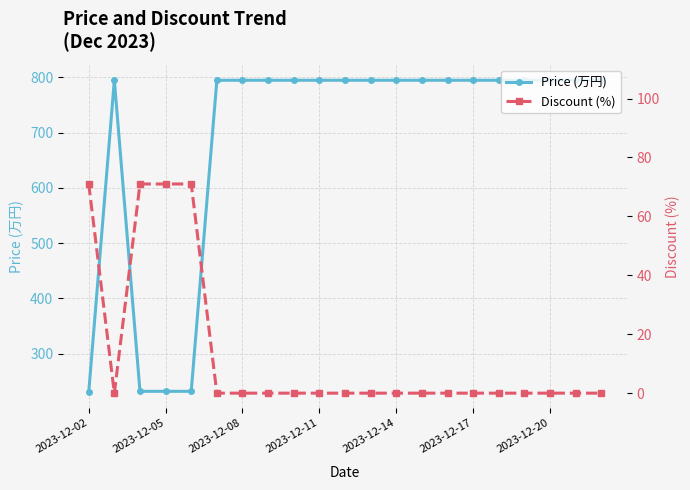

The value of Price (万円) at 2023-12-11 is 794.7. True or false?

True